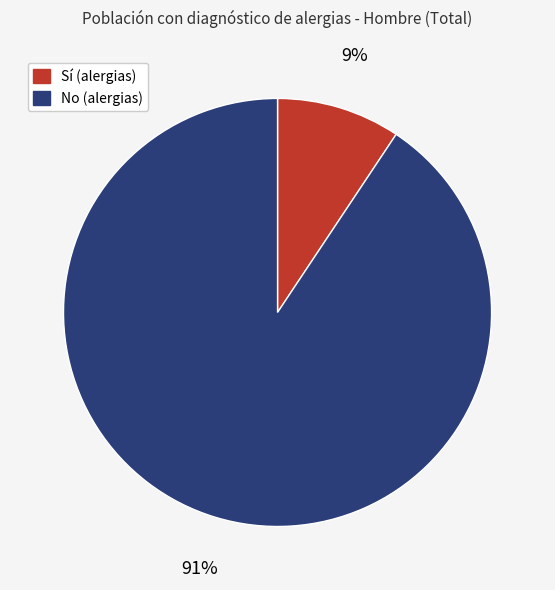

True or false: Sí accounts for 9% of the total.

True